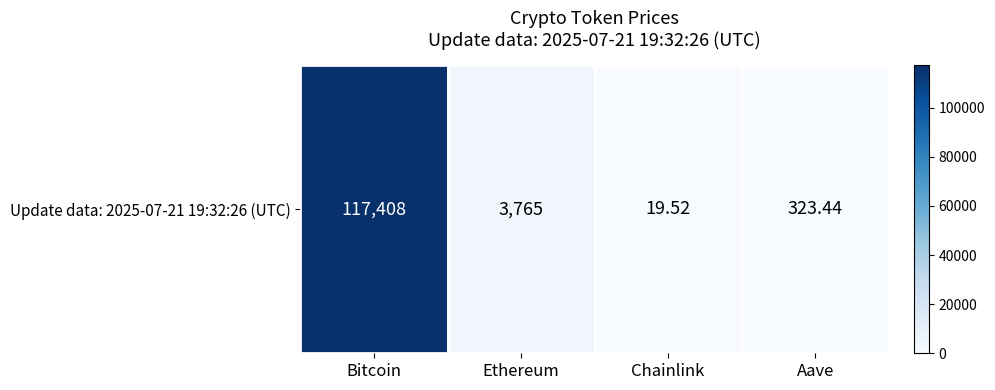

List the labels in order of value, smallest first.

Chainlink, Aave, Ethereum, Bitcoin